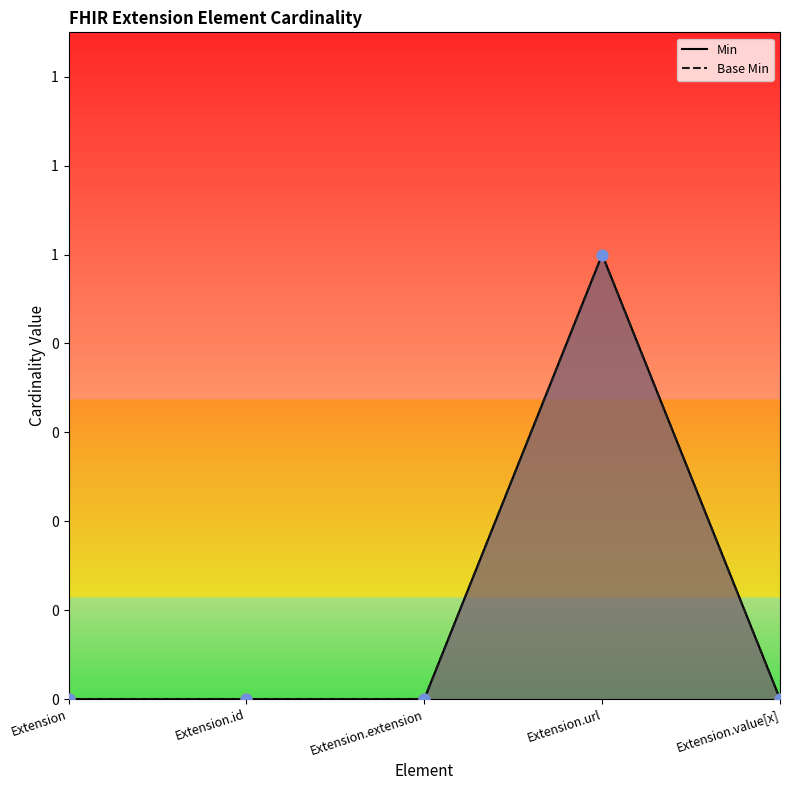

At how many categories does at least one series exceed 0?

1